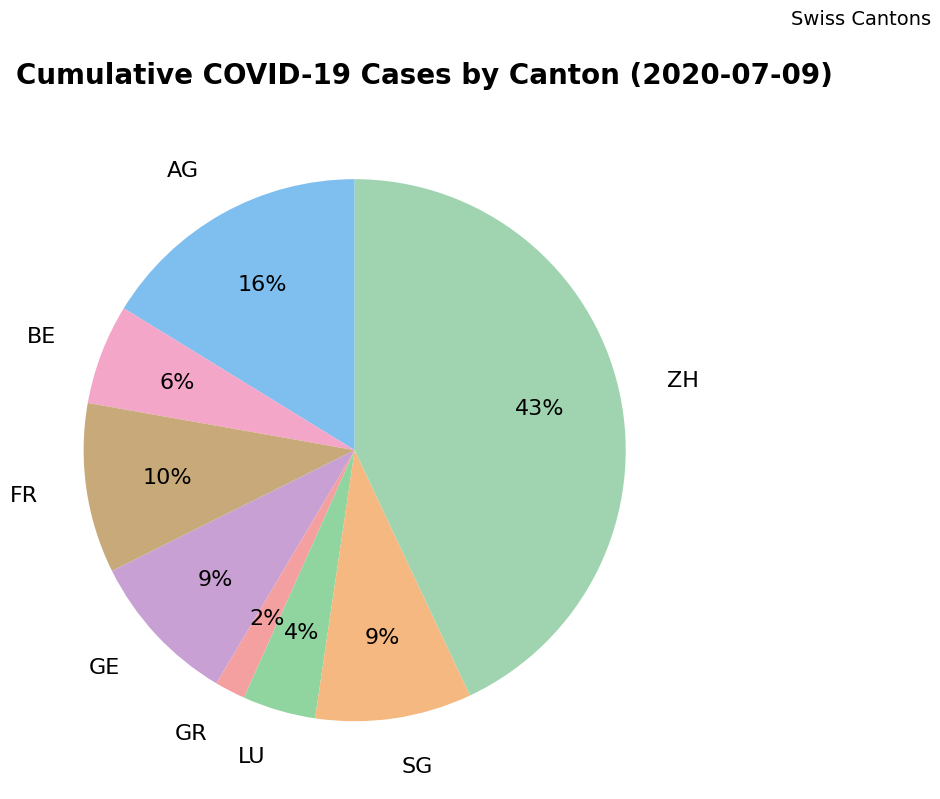

Which category has the biggest portion of the pie?

ZH